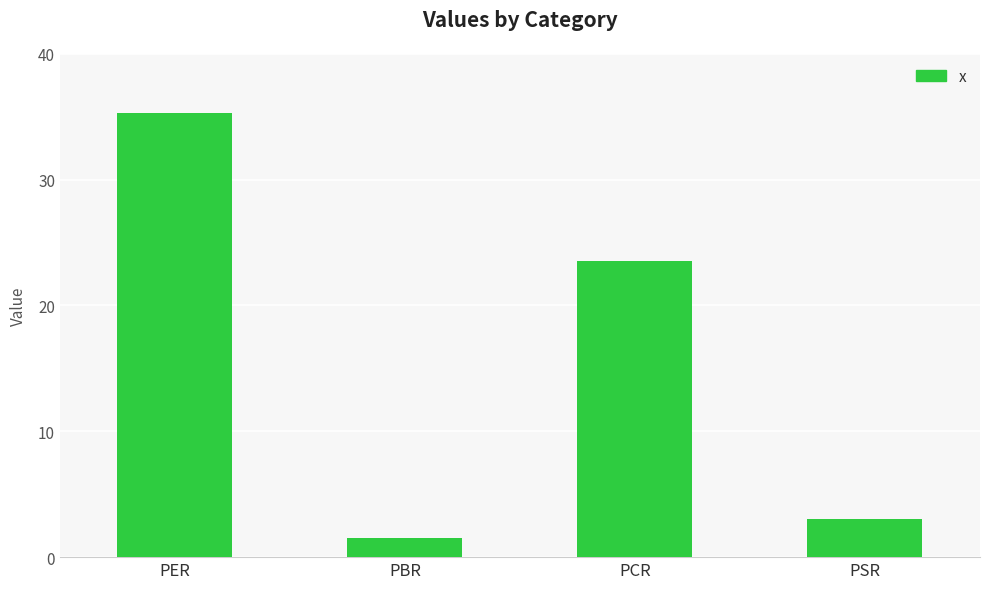

Between PSR and PER, which is larger?

PER